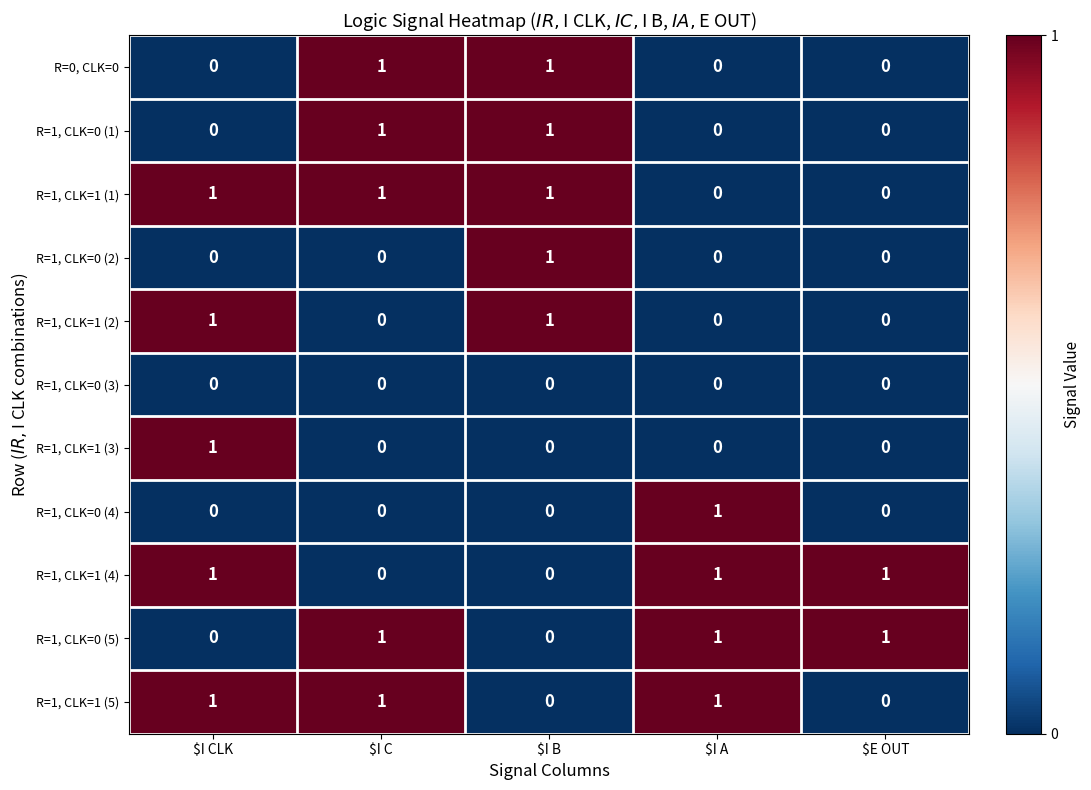

What is the sum of all R=1, CLK=1 (5) values?

3